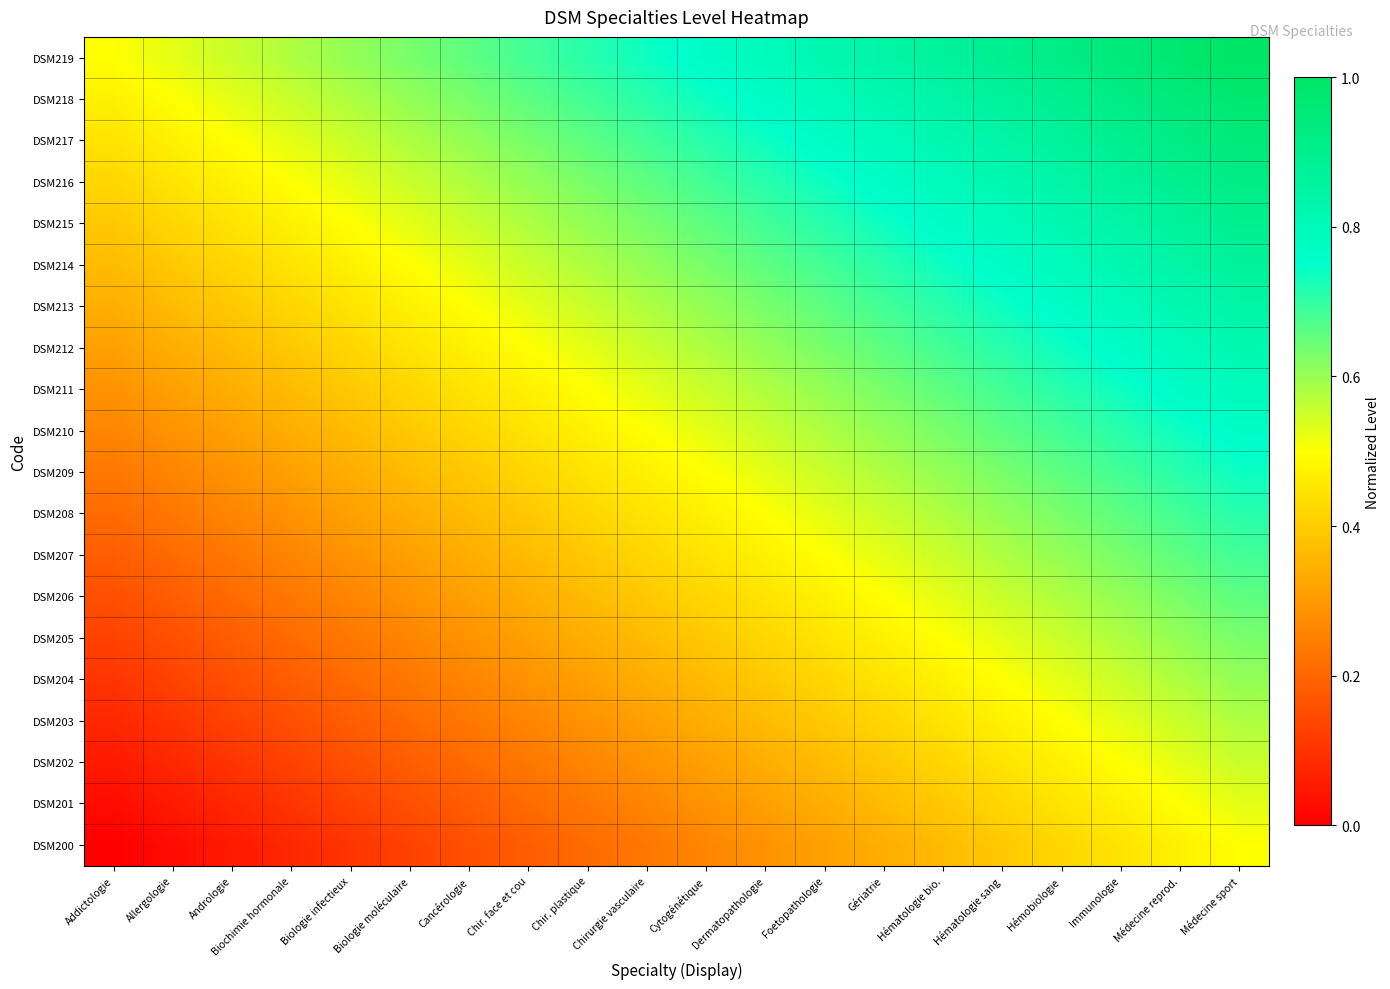

Reading right to left, extract all data points from this chart.

DSM200: Médecine sport=0.5	Médecine reprod.=0.5	Immunologie=0.4	Hémobiologie=0.4	Hématologie sang=0.4	Hématologie bio.=0.4	Gériatrie=0.3	Foetopathologie=0.3	Dermatopathologie=0.3	Cytogénétique=0.3	Chirurgie vasculaire=0.2	Chir. plastique=0.2	Chir. face et cou=0.2	Cancérologie=0.2	Biologie moléculaire=0.1	Biologie infectieux=0.1	Biochimie hormonale=0.1	Andrologie=0.1	Allergologie=0.0	Addictologie=0.0
DSM201: Médecine sport=0.5	Médecine reprod.=0.5	Immunologie=0.5	Hémobiologie=0.4	Hématologie sang=0.4	Hématologie bio.=0.4	Gériatrie=0.4	Foetopathologie=0.3	Dermatopathologie=0.3	Cytogénétique=0.3	Chirurgie vasculaire=0.3	Chir. plastique=0.2	Chir. face et cou=0.2	Cancérologie=0.2	Biologie moléculaire=0.2	Biologie infectieux=0.1	Biochimie hormonale=0.1	Andrologie=0.1	Allergologie=0.1	Addictologie=0.0
DSM202: Médecine sport=0.6	Médecine reprod.=0.5	Immunologie=0.5	Hémobiologie=0.5	Hématologie sang=0.4	Hématologie bio.=0.4	Gériatrie=0.4	Foetopathologie=0.4	Dermatopathologie=0.3	Cytogénétique=0.3	Chirurgie vasculaire=0.3	Chir. plastique=0.3	Chir. face et cou=0.2	Cancérologie=0.2	Biologie moléculaire=0.2	Biologie infectieux=0.2	Biochimie hormonale=0.1	Andrologie=0.1	Allergologie=0.1	Addictologie=0.1
DSM203: Médecine sport=0.6	Médecine reprod.=0.6	Immunologie=0.5	Hémobiologie=0.5	Hématologie sang=0.5	Hématologie bio.=0.4	Gériatrie=0.4	Foetopathologie=0.4	Dermatopathologie=0.4	Cytogénétique=0.3	Chirurgie vasculaire=0.3	Chir. plastique=0.3	Chir. face et cou=0.3	Cancérologie=0.2	Biologie moléculaire=0.2	Biologie infectieux=0.2	Biochimie hormonale=0.2	Andrologie=0.1	Allergologie=0.1	Addictologie=0.1
DSM204: Médecine sport=0.6	Médecine reprod.=0.6	Immunologie=0.6	Hémobiologie=0.5	Hématologie sang=0.5	Hématologie bio.=0.5	Gériatrie=0.4	Foetopathologie=0.4	Dermatopathologie=0.4	Cytogénétique=0.4	Chirurgie vasculaire=0.3	Chir. plastique=0.3	Chir. face et cou=0.3	Cancérologie=0.3	Biologie moléculaire=0.2	Biologie infectieux=0.2	Biochimie hormonale=0.2	Andrologie=0.2	Allergologie=0.1	Addictologie=0.1
DSM205: Médecine sport=0.6	Médecine reprod.=0.6	Immunologie=0.6	Hémobiologie=0.6	Hématologie sang=0.5	Hématologie bio.=0.5	Gériatrie=0.5	Foetopathologie=0.4	Dermatopathologie=0.4	Cytogénétique=0.4	Chirurgie vasculaire=0.4	Chir. plastique=0.3	Chir. face et cou=0.3	Cancérologie=0.3	Biologie moléculaire=0.3	Biologie infectieux=0.2	Biochimie hormonale=0.2	Andrologie=0.2	Allergologie=0.2	Addictologie=0.1
DSM206: Médecine sport=0.7	Médecine reprod.=0.6	Immunologie=0.6	Hémobiologie=0.6	Hématologie sang=0.6	Hématologie bio.=0.5	Gériatrie=0.5	Foetopathologie=0.5	Dermatopathologie=0.4	Cytogénétique=0.4	Chirurgie vasculaire=0.4	Chir. plastique=0.4	Chir. face et cou=0.3	Cancérologie=0.3	Biologie moléculaire=0.3	Biologie infectieux=0.3	Biochimie hormonale=0.2	Andrologie=0.2	Allergologie=0.2	Addictologie=0.2
DSM207: Médecine sport=0.7	Médecine reprod.=0.7	Immunologie=0.6	Hémobiologie=0.6	Hématologie sang=0.6	Hématologie bio.=0.6	Gériatrie=0.5	Foetopathologie=0.5	Dermatopathologie=0.5	Cytogénétique=0.4	Chirurgie vasculaire=0.4	Chir. plastique=0.4	Chir. face et cou=0.4	Cancérologie=0.3	Biologie moléculaire=0.3	Biologie infectieux=0.3	Biochimie hormonale=0.3	Andrologie=0.2	Allergologie=0.2	Addictologie=0.2
DSM208: Médecine sport=0.7	Médecine reprod.=0.7	Immunologie=0.7	Hémobiologie=0.6	Hématologie sang=0.6	Hématologie bio.=0.6	Gériatrie=0.6	Foetopathologie=0.5	Dermatopathologie=0.5	Cytogénétique=0.5	Chirurgie vasculaire=0.4	Chir. plastique=0.4	Chir. face et cou=0.4	Cancérologie=0.4	Biologie moléculaire=0.3	Biologie infectieux=0.3	Biochimie hormonale=0.3	Andrologie=0.3	Allergologie=0.2	Addictologie=0.2
DSM209: Médecine sport=0.7	Médecine reprod.=0.7	Immunologie=0.7	Hémobiologie=0.7	Hématologie sang=0.6	Hématologie bio.=0.6	Gériatrie=0.6	Foetopathologie=0.6	Dermatopathologie=0.5	Cytogénétique=0.5	Chirurgie vasculaire=0.5	Chir. plastique=0.4	Chir. face et cou=0.4	Cancérologie=0.4	Biologie moléculaire=0.4	Biologie infectieux=0.3	Biochimie hormonale=0.3	Andrologie=0.3	Allergologie=0.3	Addictologie=0.2
DSM210: Médecine sport=0.8	Médecine reprod.=0.7	Immunologie=0.7	Hémobiologie=0.7	Hématologie sang=0.7	Hématologie bio.=0.6	Gériatrie=0.6	Foetopathologie=0.6	Dermatopathologie=0.6	Cytogénétique=0.5	Chirurgie vasculaire=0.5	Chir. plastique=0.5	Chir. face et cou=0.4	Cancérologie=0.4	Biologie moléculaire=0.4	Biologie infectieux=0.4	Biochimie hormonale=0.3	Andrologie=0.3	Allergologie=0.3	Addictologie=0.3
DSM211: Médecine sport=0.8	Médecine reprod.=0.8	Immunologie=0.7	Hémobiologie=0.7	Hématologie sang=0.7	Hématologie bio.=0.7	Gériatrie=0.6	Foetopathologie=0.6	Dermatopathologie=0.6	Cytogénétique=0.6	Chirurgie vasculaire=0.5	Chir. plastique=0.5	Chir. face et cou=0.5	Cancérologie=0.4	Biologie moléculaire=0.4	Biologie infectieux=0.4	Biochimie hormonale=0.4	Andrologie=0.3	Allergologie=0.3	Addictologie=0.3
DSM212: Médecine sport=0.8	Médecine reprod.=0.8	Immunologie=0.8	Hémobiologie=0.7	Hématologie sang=0.7	Hématologie bio.=0.7	Gériatrie=0.7	Foetopathologie=0.6	Dermatopathologie=0.6	Cytogénétique=0.6	Chirurgie vasculaire=0.6	Chir. plastique=0.5	Chir. face et cou=0.5	Cancérologie=0.5	Biologie moléculaire=0.4	Biologie infectieux=0.4	Biochimie hormonale=0.4	Andrologie=0.4	Allergologie=0.3	Addictologie=0.3
DSM213: Médecine sport=0.8	Médecine reprod.=0.8	Immunologie=0.8	Hémobiologie=0.8	Hématologie sang=0.7	Hématologie bio.=0.7	Gériatrie=0.7	Foetopathologie=0.7	Dermatopathologie=0.6	Cytogénétique=0.6	Chirurgie vasculaire=0.6	Chir. plastique=0.6	Chir. face et cou=0.5	Cancérologie=0.5	Biologie moléculaire=0.5	Biologie infectieux=0.4	Biochimie hormonale=0.4	Andrologie=0.4	Allergologie=0.4	Addictologie=0.3
DSM214: Médecine sport=0.9	Médecine reprod.=0.8	Immunologie=0.8	Hémobiologie=0.8	Hématologie sang=0.8	Hématologie bio.=0.7	Gériatrie=0.7	Foetopathologie=0.7	Dermatopathologie=0.7	Cytogénétique=0.6	Chirurgie vasculaire=0.6	Chir. plastique=0.6	Chir. face et cou=0.6	Cancérologie=0.5	Biologie moléculaire=0.5	Biologie infectieux=0.5	Biochimie hormonale=0.4	Andrologie=0.4	Allergologie=0.4	Addictologie=0.4
DSM215: Médecine sport=0.9	Médecine reprod.=0.9	Immunologie=0.8	Hémobiologie=0.8	Hématologie sang=0.8	Hématologie bio.=0.8	Gériatrie=0.7	Foetopathologie=0.7	Dermatopathologie=0.7	Cytogénétique=0.7	Chirurgie vasculaire=0.6	Chir. plastique=0.6	Chir. face et cou=0.6	Cancérologie=0.6	Biologie moléculaire=0.5	Biologie infectieux=0.5	Biochimie hormonale=0.5	Andrologie=0.4	Allergologie=0.4	Addictologie=0.4
DSM216: Médecine sport=0.9	Médecine reprod.=0.9	Immunologie=0.9	Hémobiologie=0.8	Hématologie sang=0.8	Hématologie bio.=0.8	Gériatrie=0.8	Foetopathologie=0.7	Dermatopathologie=0.7	Cytogénétique=0.7	Chirurgie vasculaire=0.7	Chir. plastique=0.6	Chir. face et cou=0.6	Cancérologie=0.6	Biologie moléculaire=0.6	Biologie infectieux=0.5	Biochimie hormonale=0.5	Andrologie=0.5	Allergologie=0.4	Addictologie=0.4
DSM217: Médecine sport=0.9	Médecine reprod.=0.9	Immunologie=0.9	Hémobiologie=0.9	Hématologie sang=0.8	Hématologie bio.=0.8	Gériatrie=0.8	Foetopathologie=0.8	Dermatopathologie=0.7	Cytogénétique=0.7	Chirurgie vasculaire=0.7	Chir. plastique=0.7	Chir. face et cou=0.6	Cancérologie=0.6	Biologie moléculaire=0.6	Biologie infectieux=0.6	Biochimie hormonale=0.5	Andrologie=0.5	Allergologie=0.5	Addictologie=0.4
DSM218: Médecine sport=1.0	Médecine reprod.=0.9	Immunologie=0.9	Hémobiologie=0.9	Hématologie sang=0.9	Hématologie bio.=0.8	Gériatrie=0.8	Foetopathologie=0.8	Dermatopathologie=0.8	Cytogénétique=0.7	Chirurgie vasculaire=0.7	Chir. plastique=0.7	Chir. face et cou=0.7	Cancérologie=0.6	Biologie moléculaire=0.6	Biologie infectieux=0.6	Biochimie hormonale=0.6	Andrologie=0.5	Allergologie=0.5	Addictologie=0.5
DSM219: Médecine sport=1.0	Médecine reprod.=1.0	Immunologie=0.9	Hémobiologie=0.9	Hématologie sang=0.9	Hématologie bio.=0.9	Gériatrie=0.8	Foetopathologie=0.8	Dermatopathologie=0.8	Cytogénétique=0.8	Chirurgie vasculaire=0.7	Chir. plastique=0.7	Chir. face et cou=0.7	Cancérologie=0.7	Biologie moléculaire=0.6	Biologie infectieux=0.6	Biochimie hormonale=0.6	Andrologie=0.6	Allergologie=0.5	Addictologie=0.5